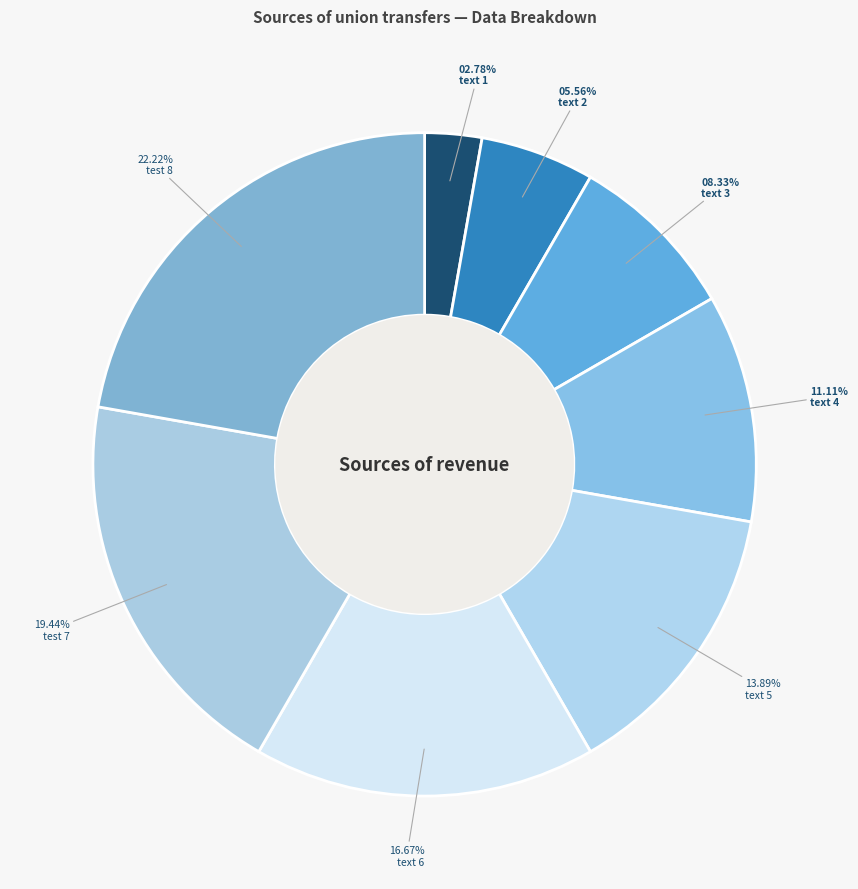

Which slice is the largest?

test 8